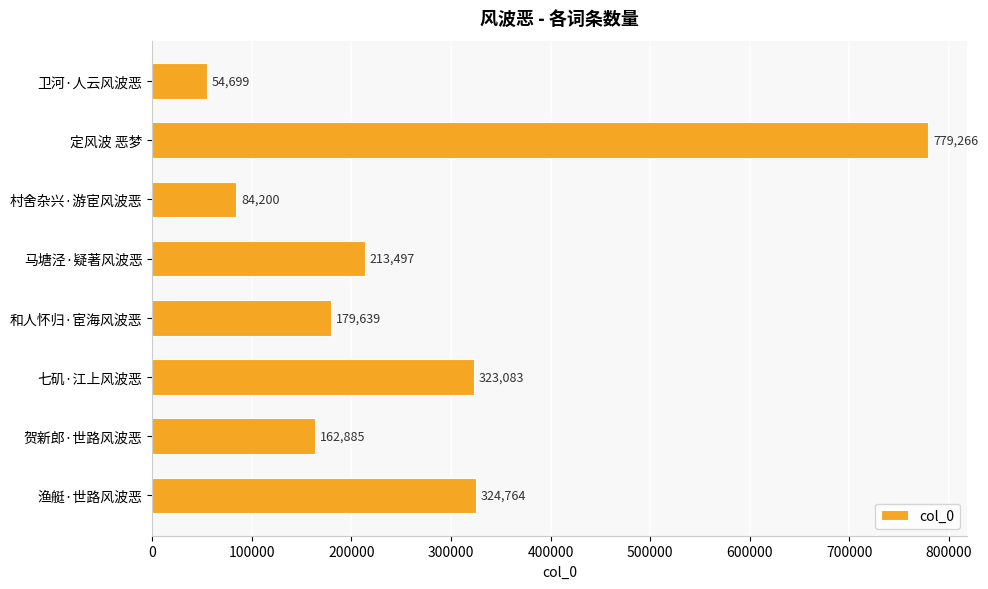

What is the average value?

265254